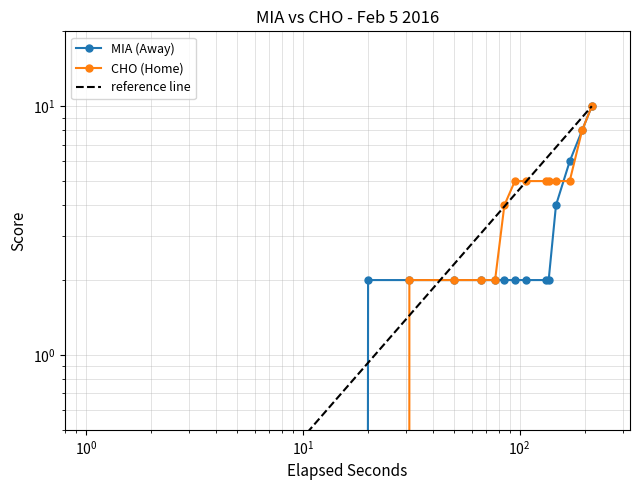

What is the value of the AwayScore point at the 7th from the left?

2